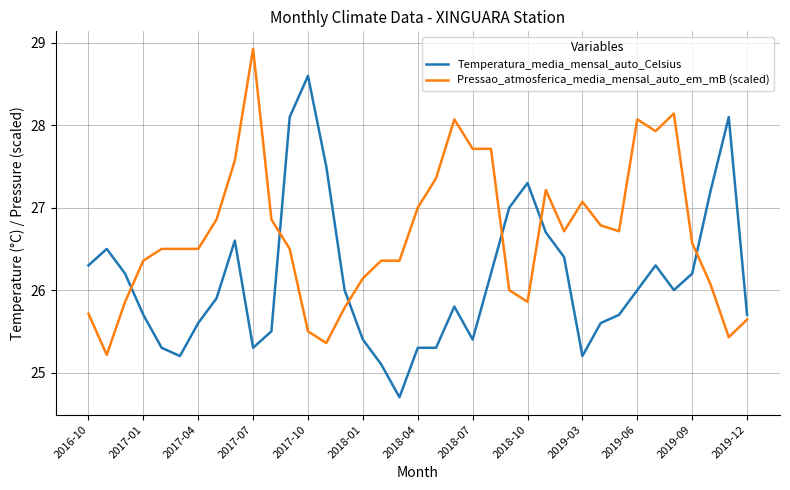

True or false: Pressao_atmosferica_media_mensal_auto_em_mB (scaled) and Temperatura_media_mensal_auto_Celsius cross at least once.

True